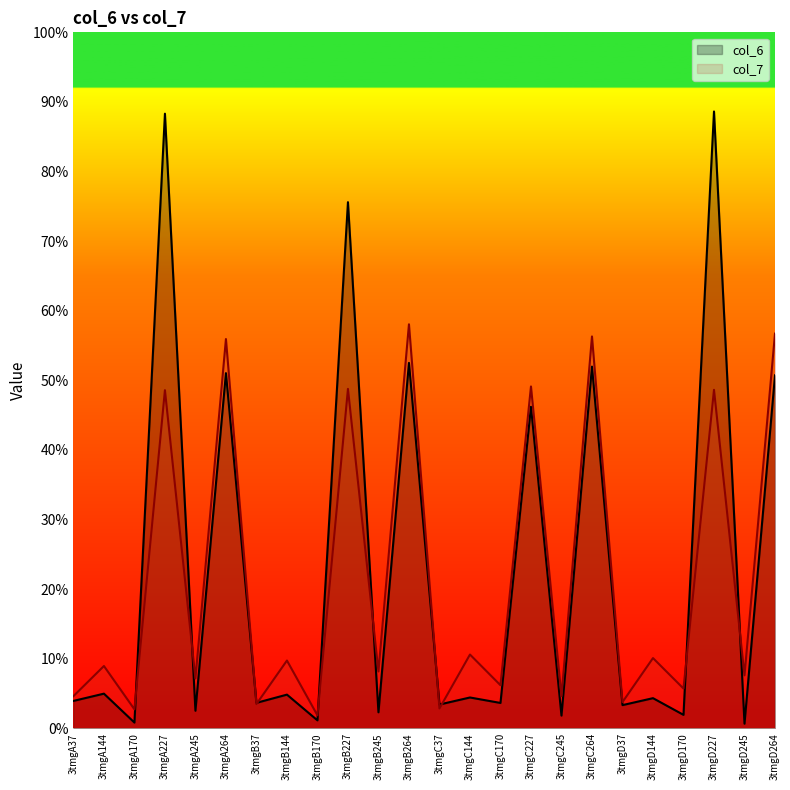

Which series ends up on top after the final intersection of col_7 and col_6?

col_7